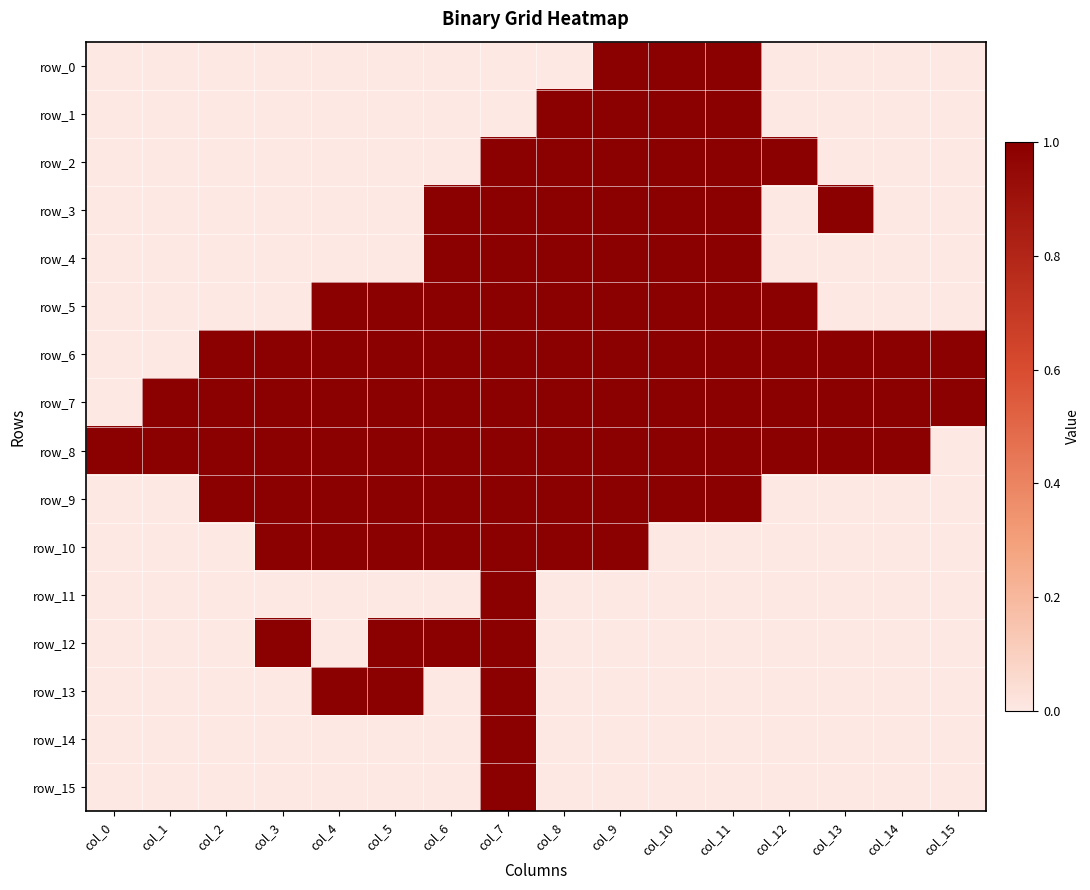

What is the difference between the highest and lowest values at col_5?

1